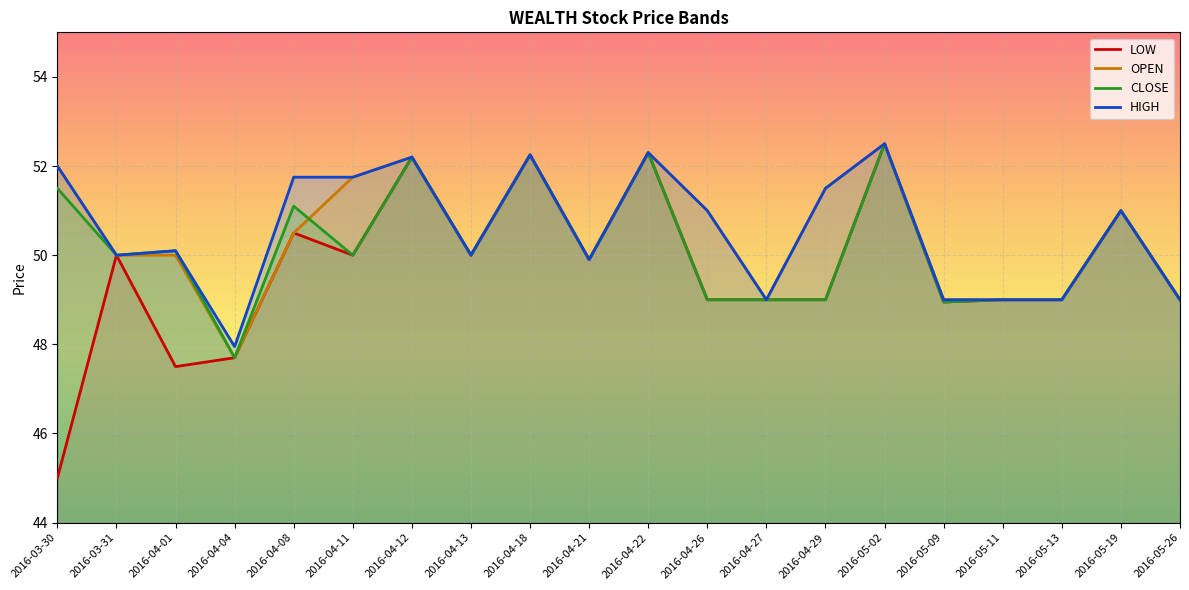

Rank the categories by LOW value from highest to lowest.

2016-05-02, 2016-04-22, 2016-04-18, 2016-04-12, 2016-05-19, 2016-04-08, 2016-03-31, 2016-04-11, 2016-04-13, 2016-04-21, 2016-04-26, 2016-04-27, 2016-04-29, 2016-05-11, 2016-05-13, 2016-05-26, 2016-05-09, 2016-04-04, 2016-04-01, 2016-03-30